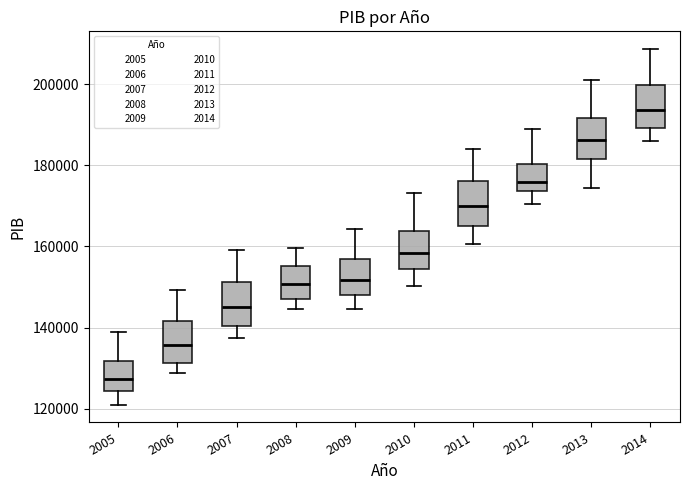

Reading left to right, transcribe this box plot: for each box, give where its median line is, the range the box spans, and where its two whiskers end, as read against the y-axis. The values are not printed on the chart, so give them approximately, as read against the axis.

2005: median 128000, box 124000 to 132000, whiskers 122000 to 140000
2006: median 136000, box 132000 to 142000, whiskers 128000 to 150000
2007: median 146000, box 140000 to 152000, whiskers 138000 to 160000
2008: median 150000, box 148000 to 156000, whiskers 144000 to 160000
2009: median 152000, box 148000 to 156000, whiskers 144000 to 164000
2010: median 158000, box 154000 to 164000, whiskers 150000 to 174000
2011: median 170000, box 166000 to 176000, whiskers 160000 to 184000
2012: median 176000, box 174000 to 180000, whiskers 170000 to 190000
2013: median 186000, box 182000 to 192000, whiskers 174000 to 202000
2014: median 194000, box 190000 to 200000, whiskers 186000 to 208000